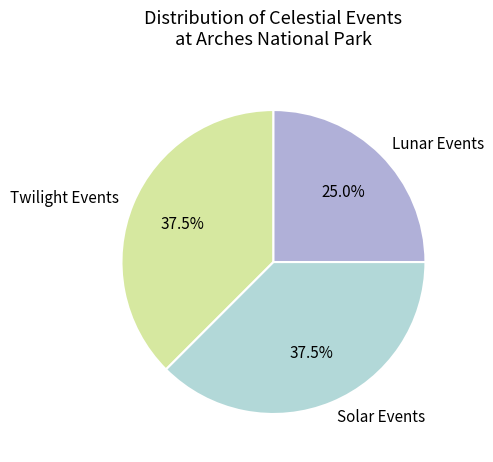

Is there any slice that represents more than half of the pie?

No